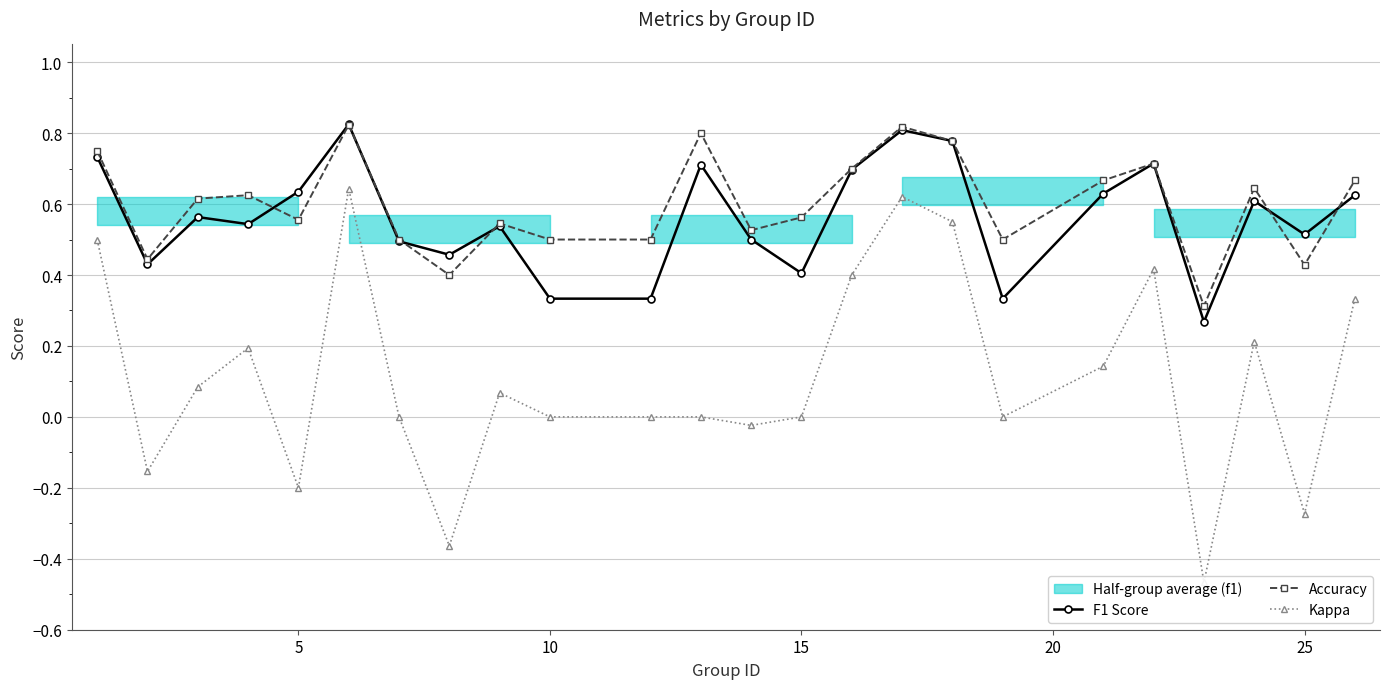

True or false: Kappa has more than 1 points higher than both neighbors.

True